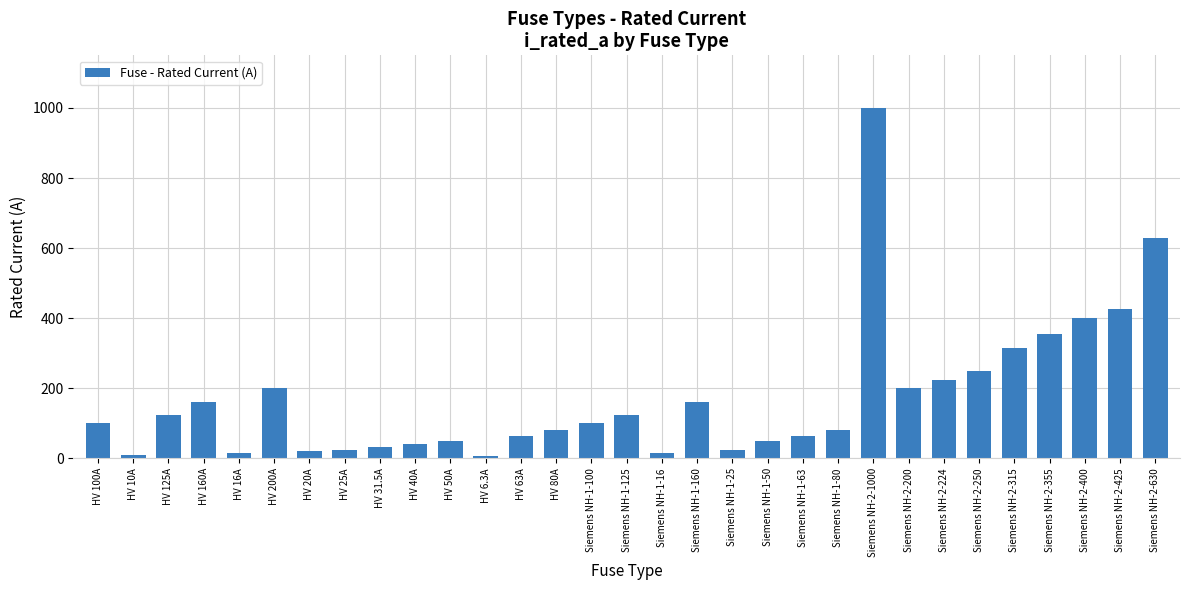

How many data points does each series have?

31